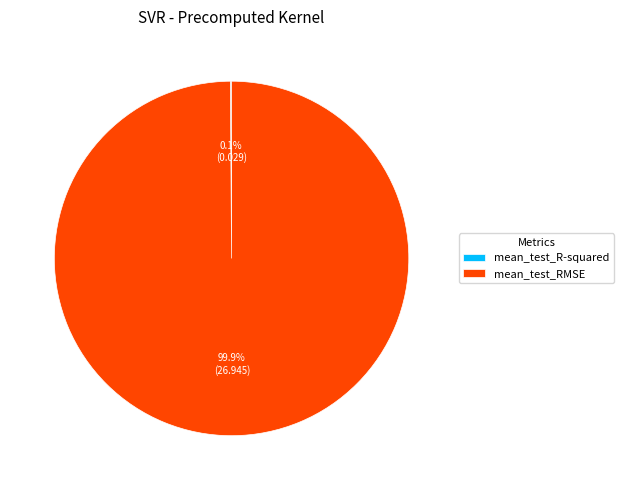

What percentage is the mean_test_RMSE slice, to the nearest percent?

100%